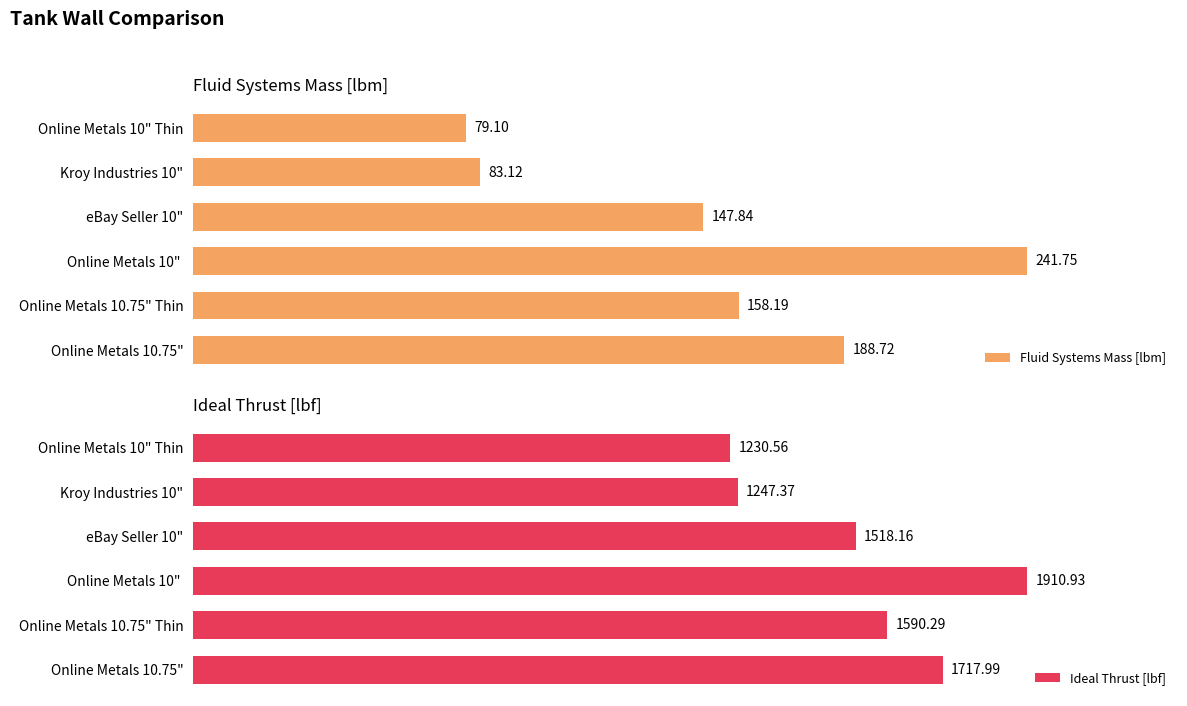

Does the chart contain stacked bars?

No